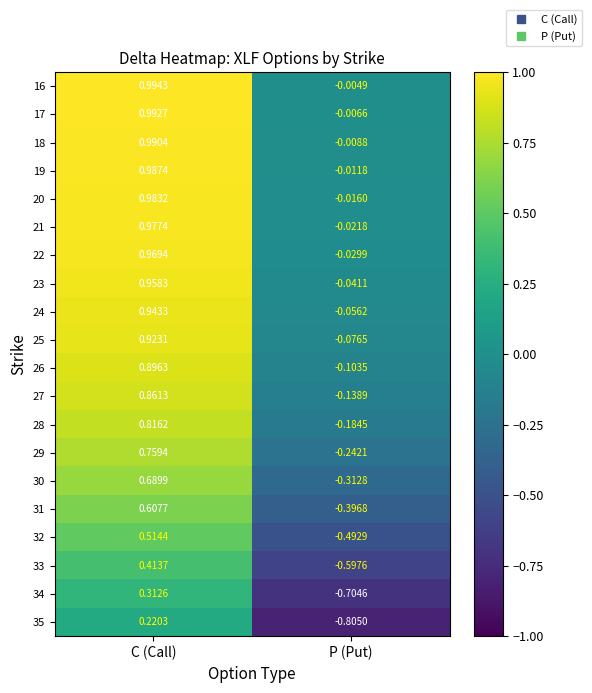

Which category has the lowest value across all series?

P (Put)